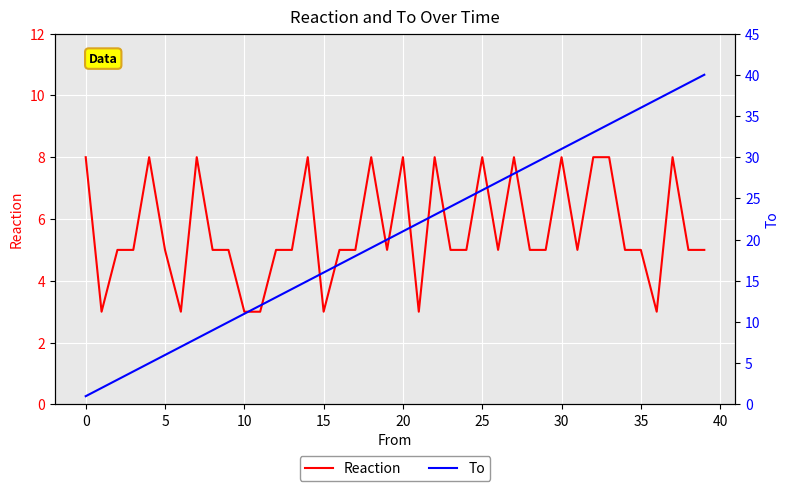

What is the smallest value displayed?

1